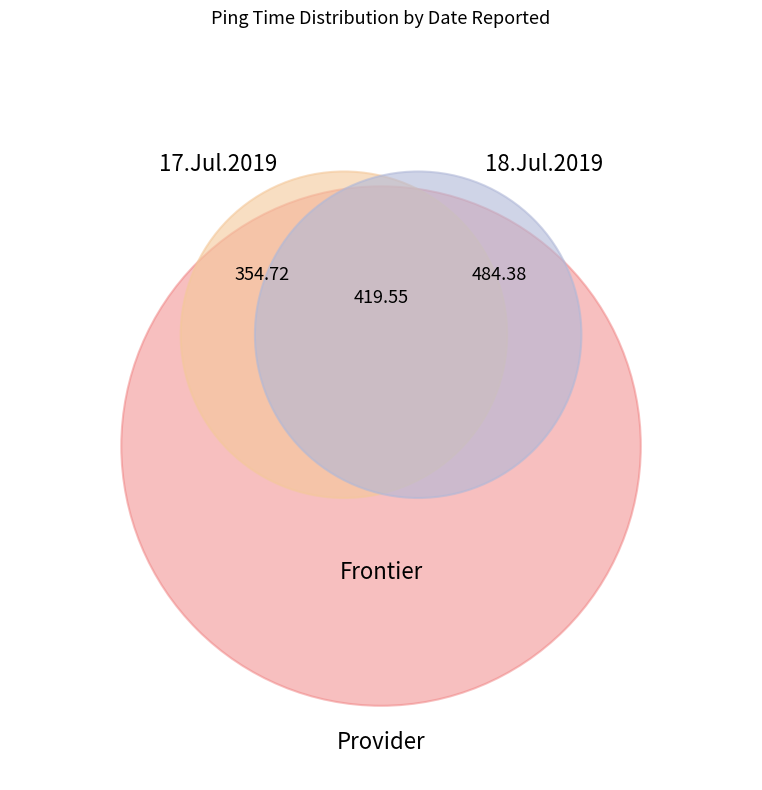

What percentage is NOT represented by 18.Jul.2019 06:32?

90.2%